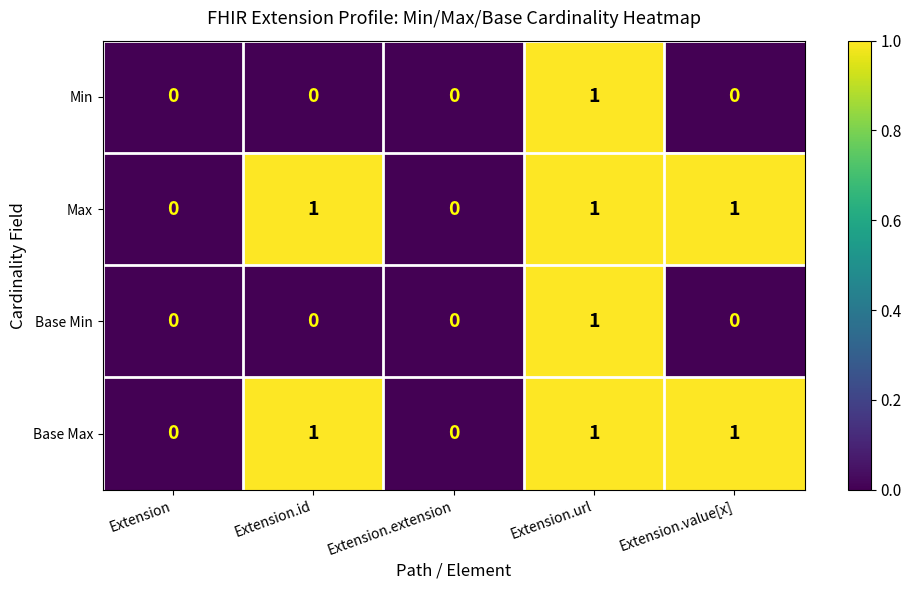

Is it true that Base Max equals 0 at Extension?

True